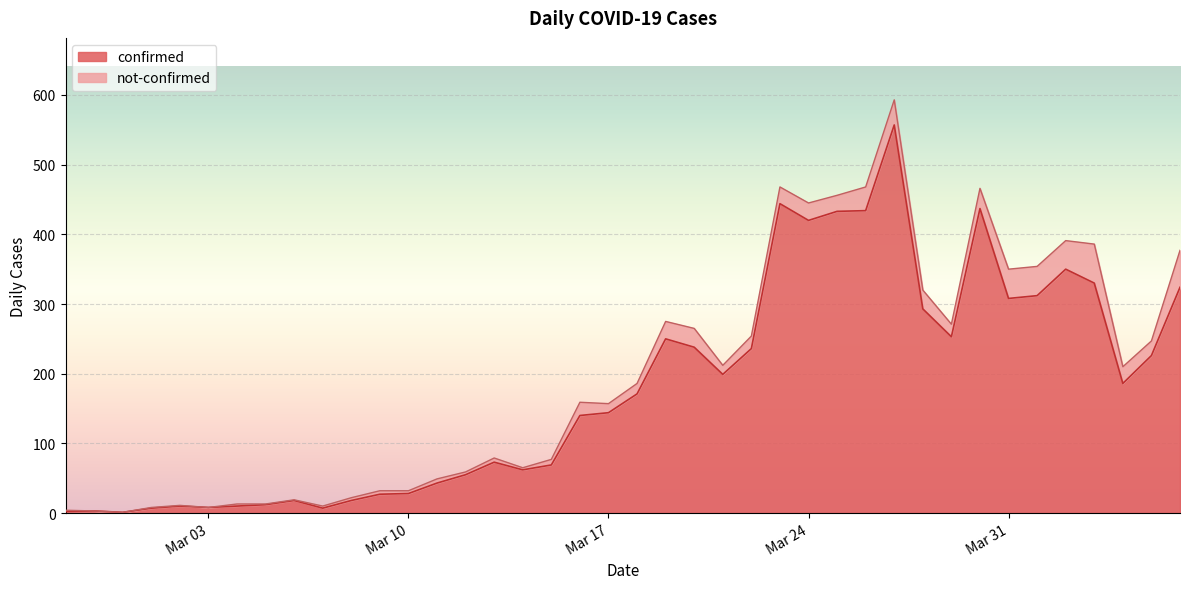

How many points are lower than both their immediate neighbors (excluding endpoints)?

9